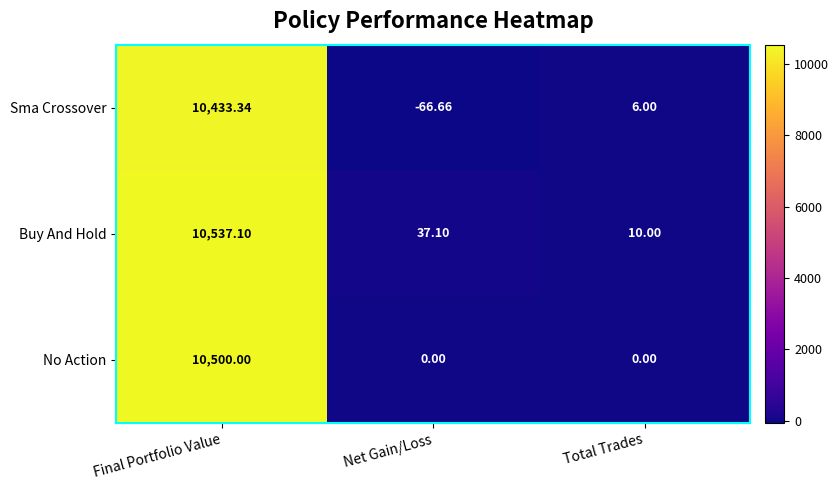

At which label is Sma Crossover closest to 5183?

Total Trades